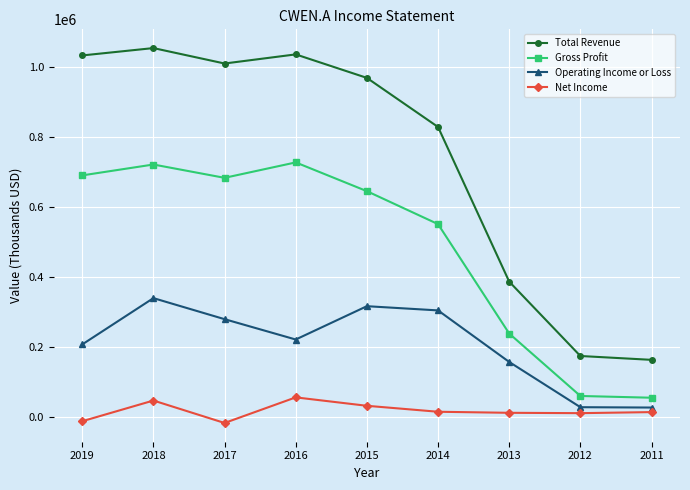

Which series changed the most between 2019 and 2016?

Net Income